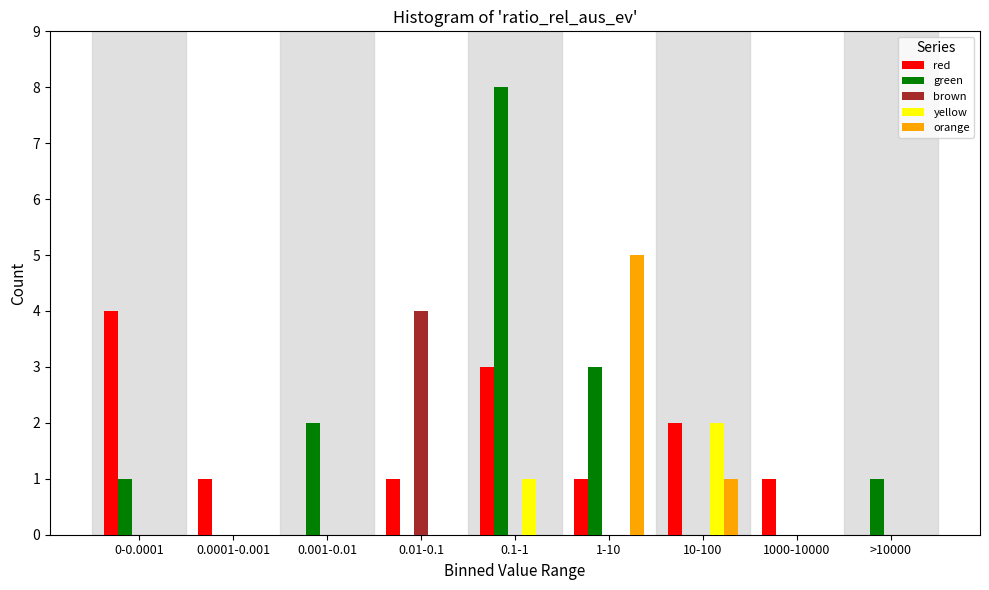

The value of green at 0.0001-0.001 is 0. True or false?

True